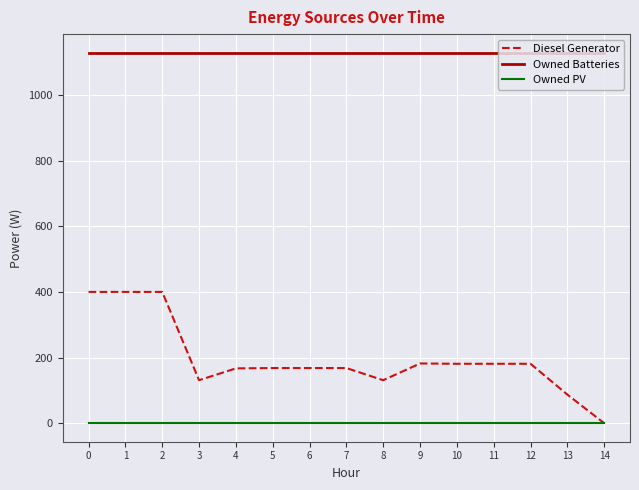

What is the difference between the maximum and minimum values in the Diesel Generator series?

400